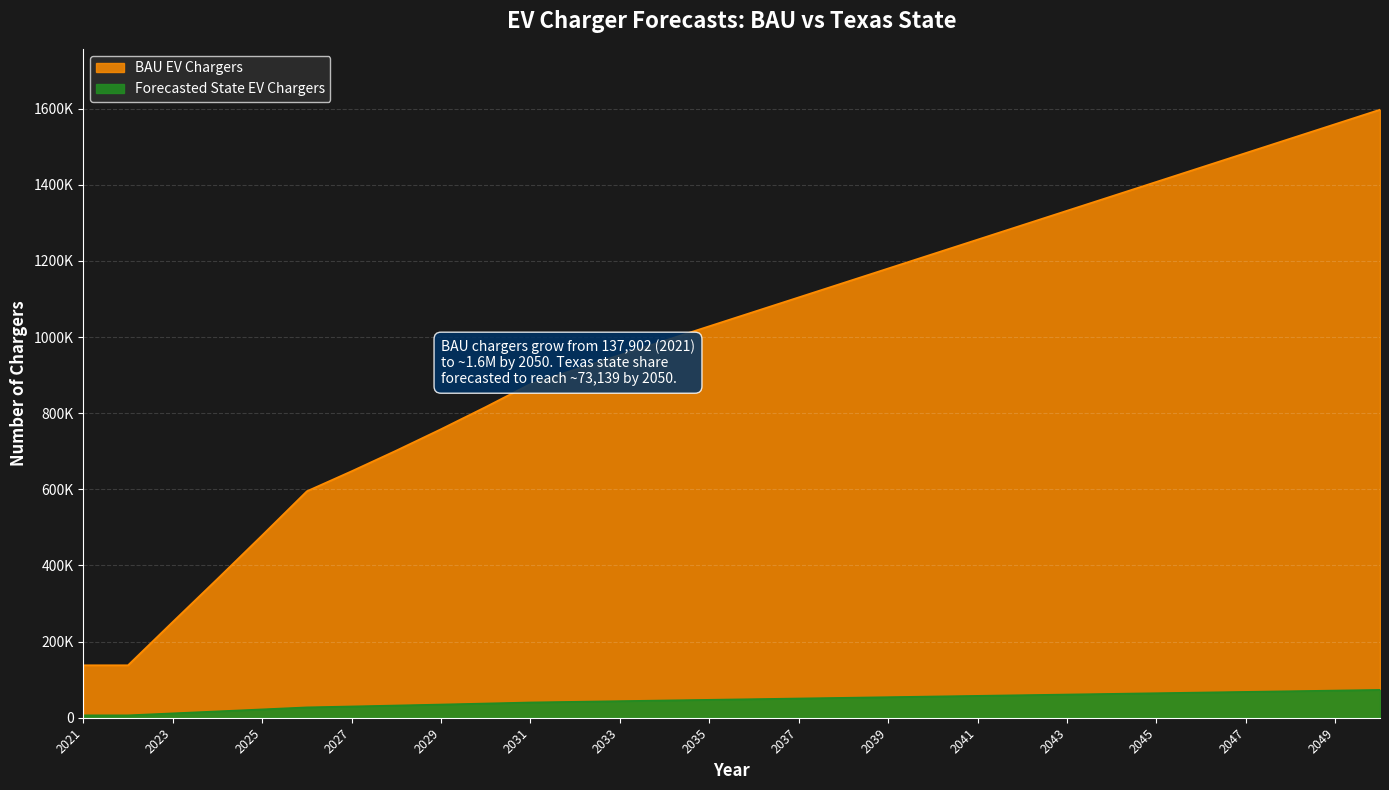

True or false: BAU EV Chargers and Forecasted State EV Chargers cross at least once.

False